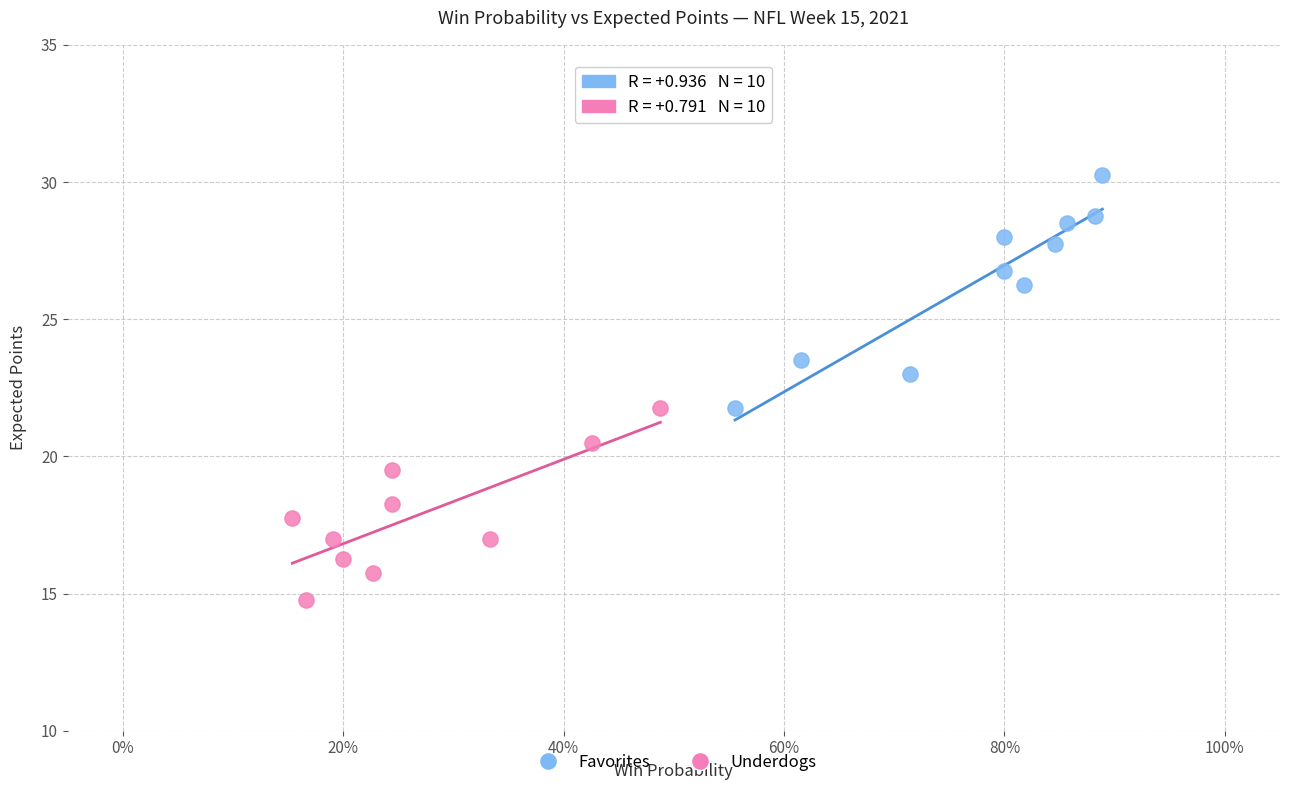

Which series contains the highest Y value?

Favorites